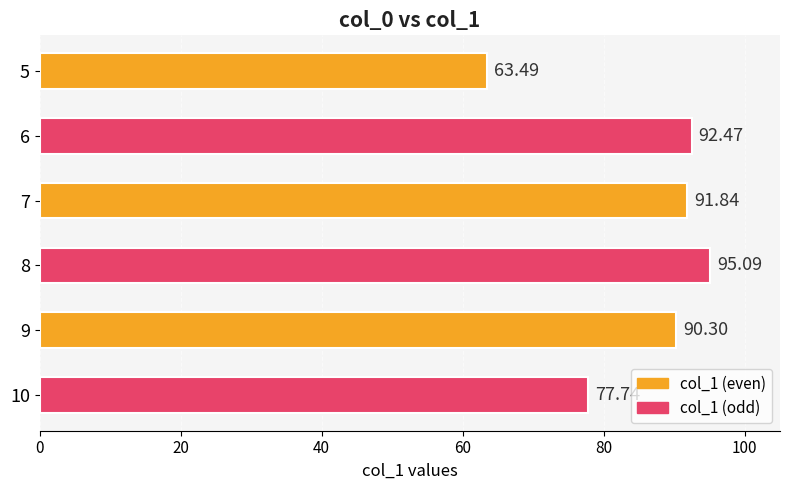

What is the sum of all values?

510.9